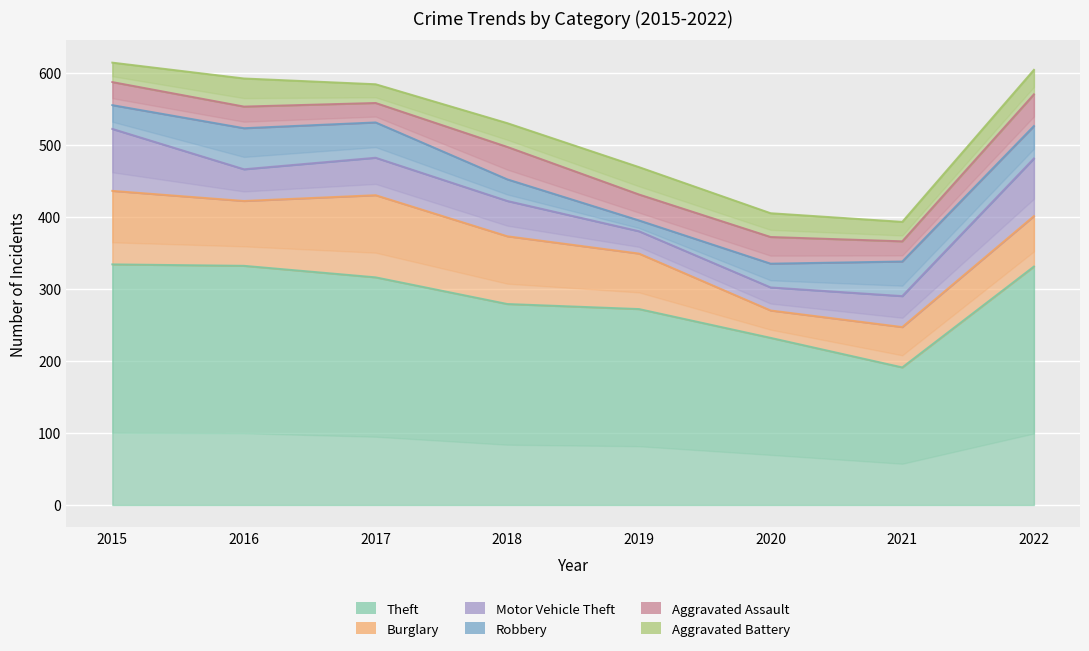

In Burglary, how many points are higher than both neighbors (excluding endpoints)?

1